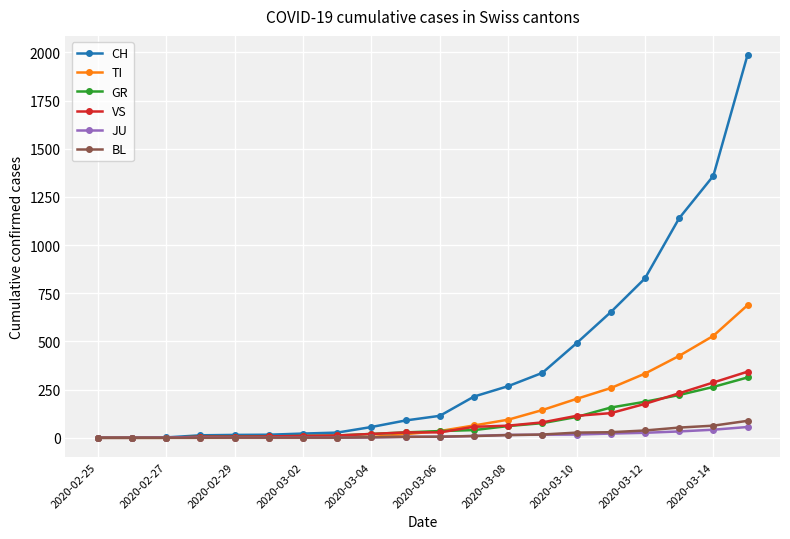

Which series has the widest spread of values?

CH